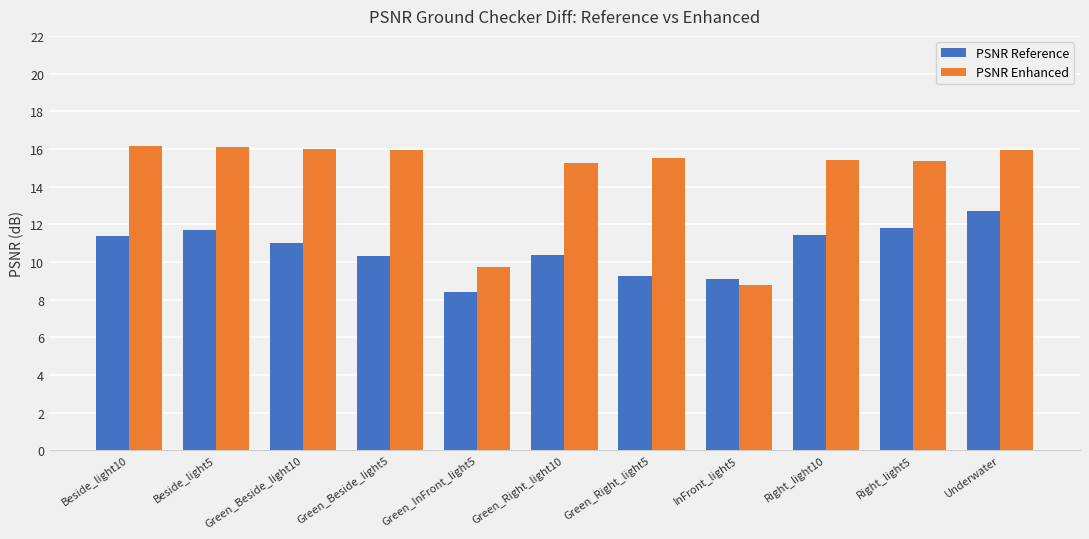

Are the bars grouped side by side (vs. stacked)?

Yes